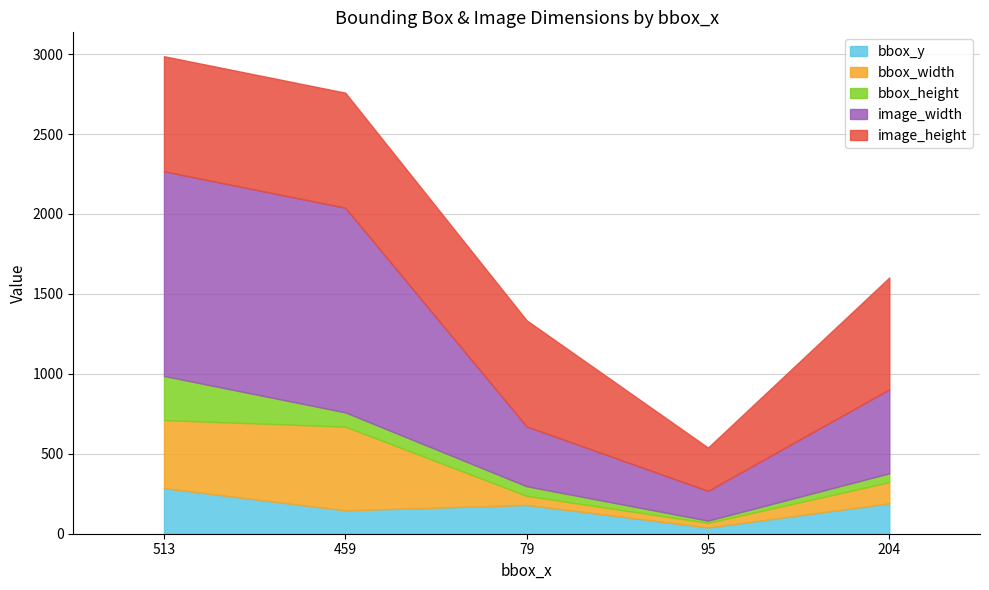

Is it true that bbox_y equals 39 at 95?

True